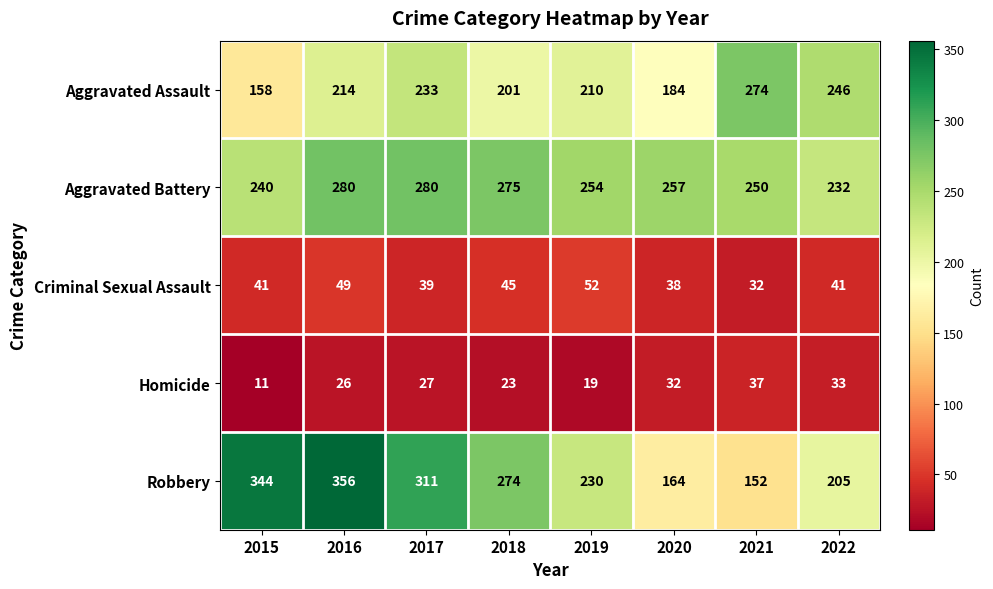

At how many categories does at least one series exceed 339?

2